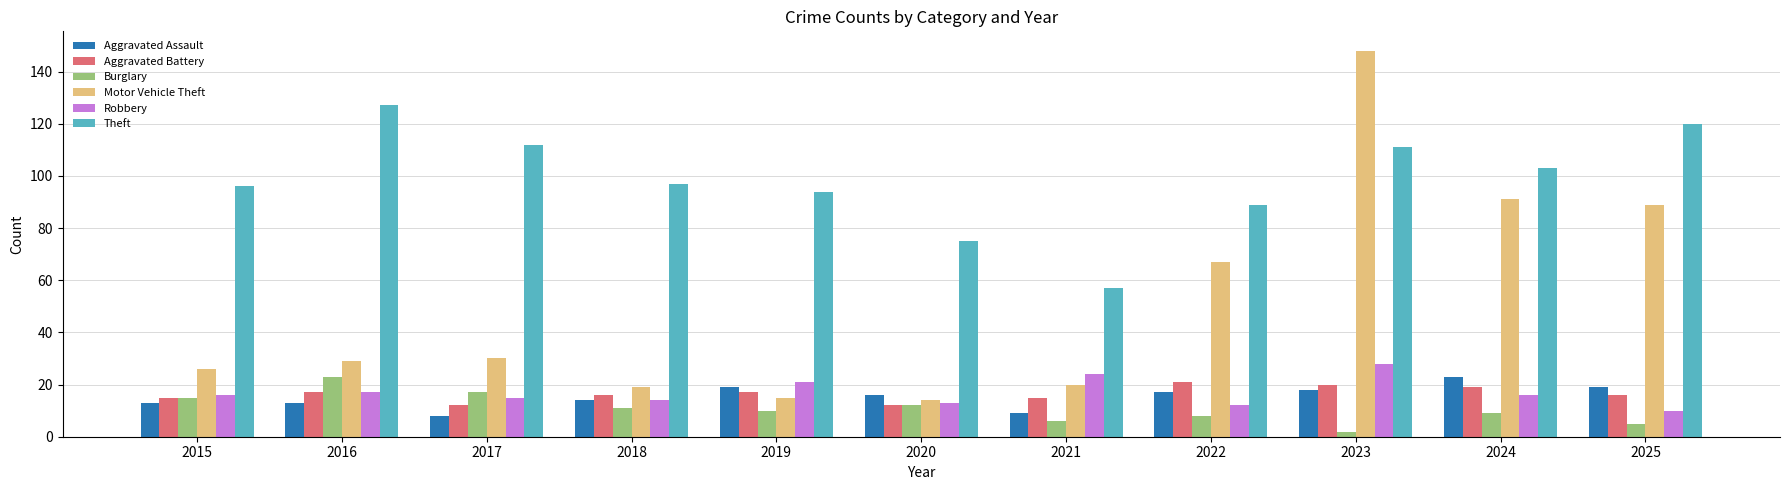

Which series changed the most between 2021 and 2025?

Motor Vehicle Theft